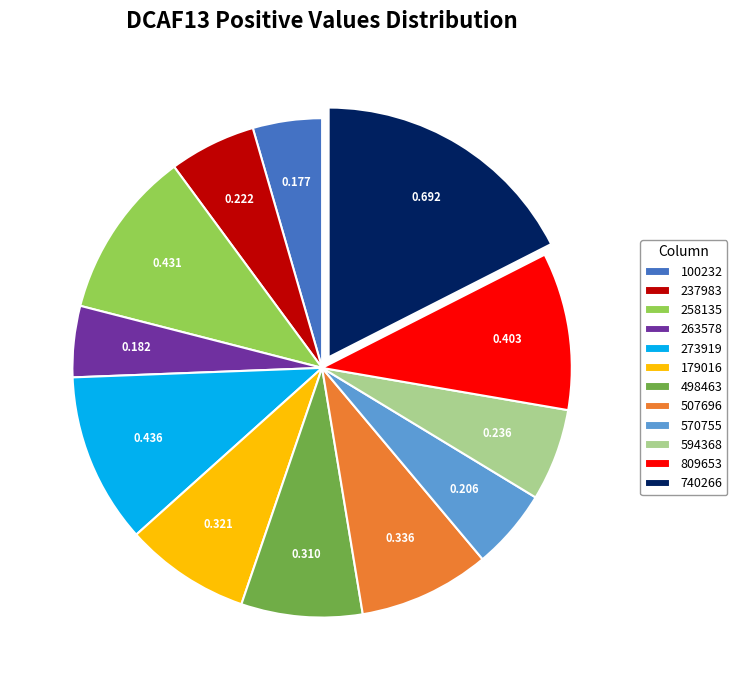

Combined, do 263578 and 273919 account for over 50%?

No